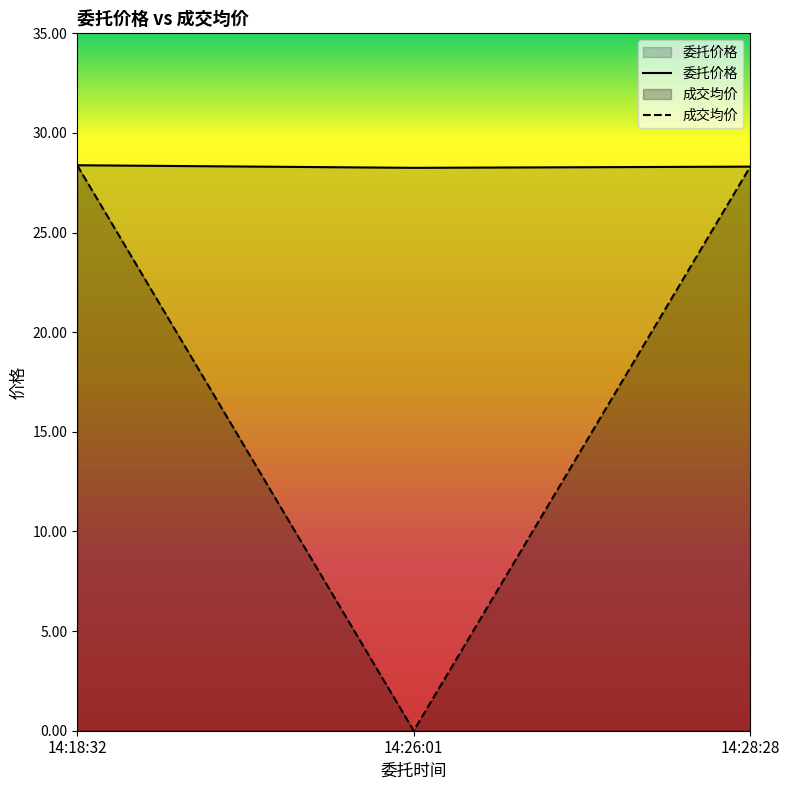

Is the value of 成交均价 at 14:26:01 greater than the value of 委托价格 at 14:18:32?

No